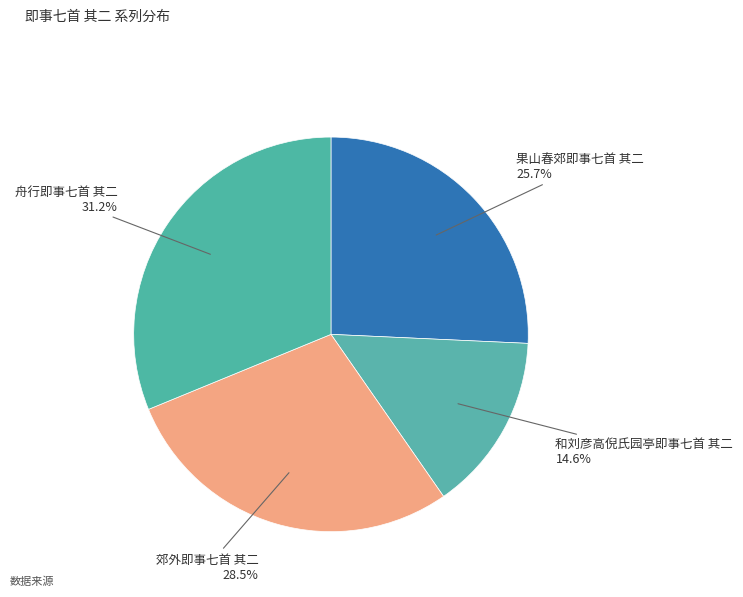

Count the number of slices in the pie.

4